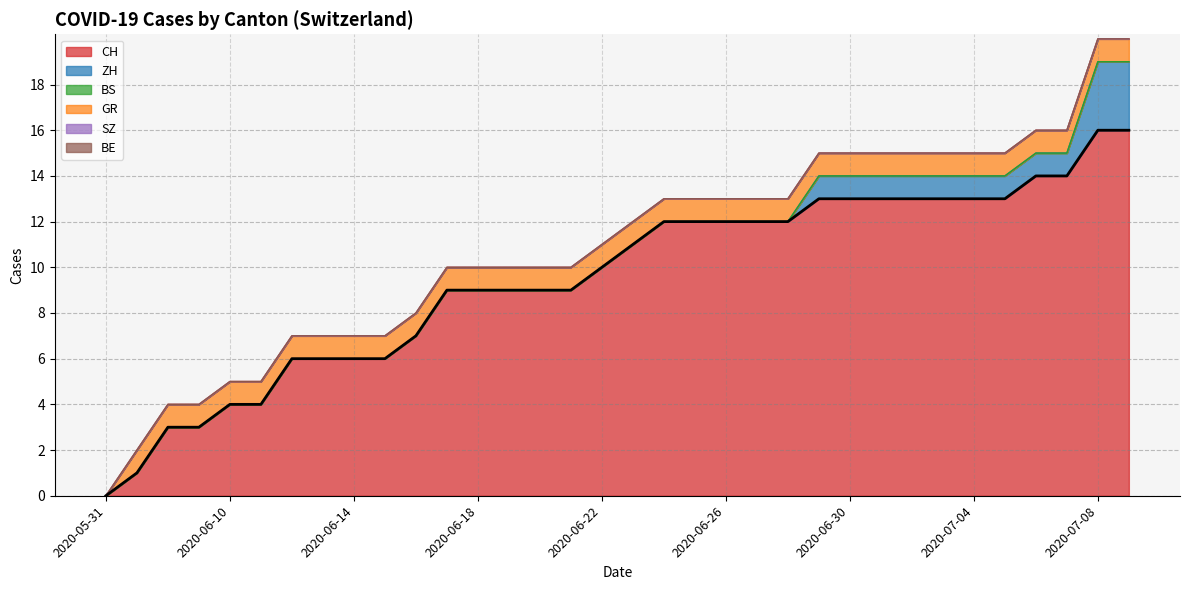

Read the GR value at 2020-06-29.

1